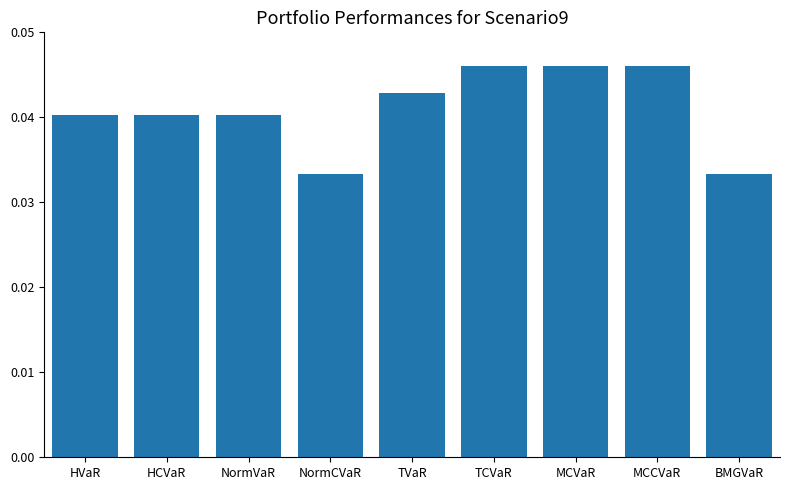

What is the sum of all values?

0.4